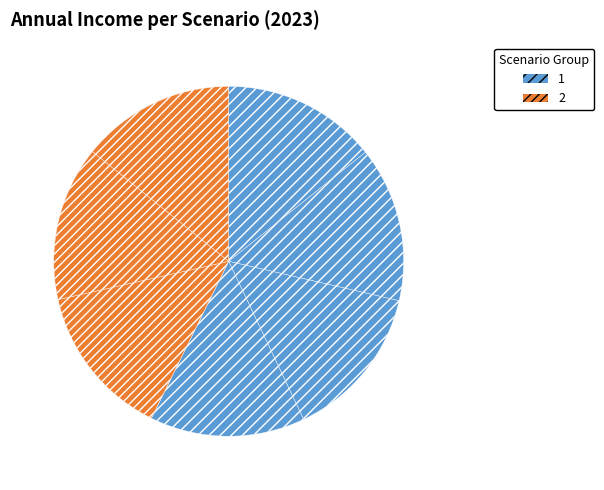

Does any single category account for the majority?

No